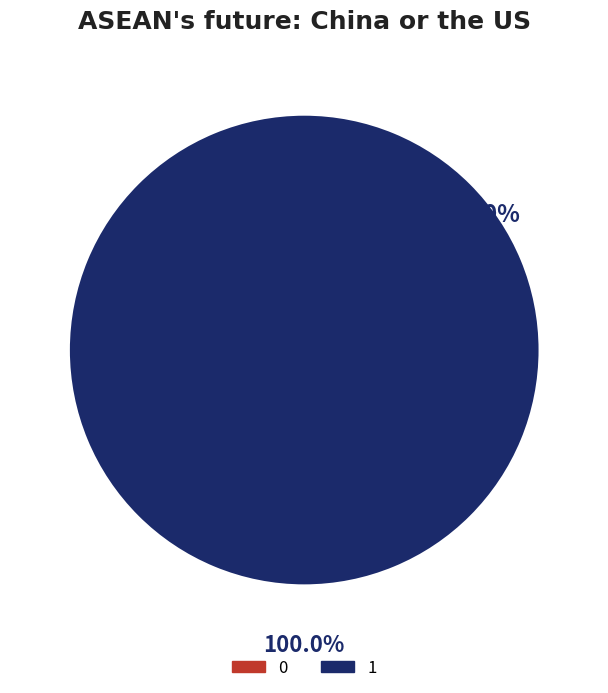

Do 1 and 0 together represent more than half of the pie?

Yes